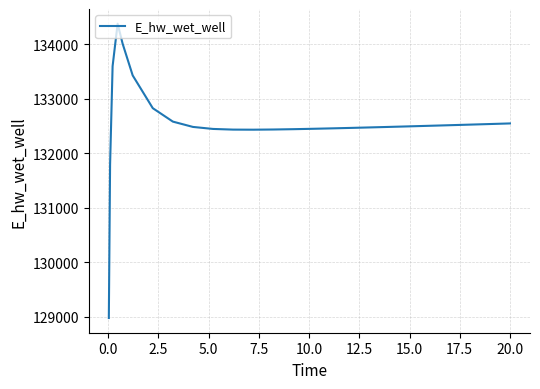

What is the maximum value shown in the chart?

134373.0